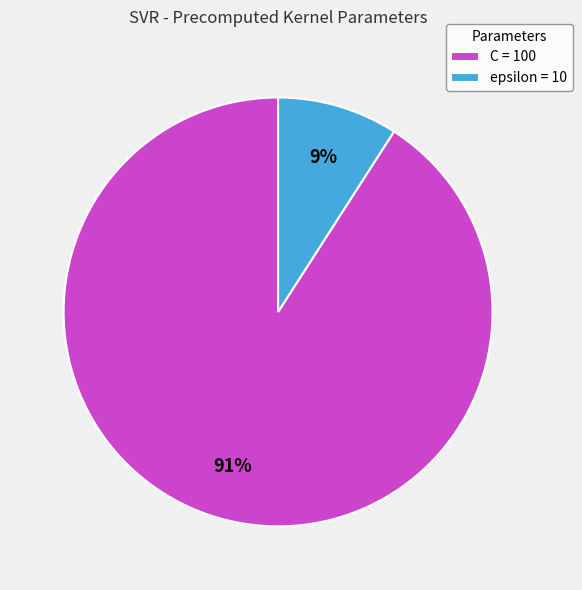

Rank the categories by value from lowest to highest.

epsilon, C